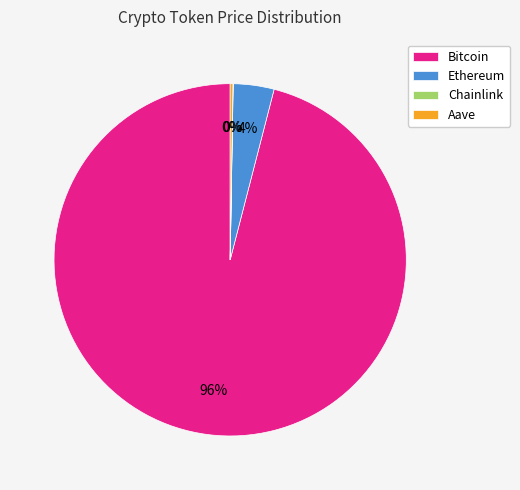

What is the largest slice in the pie chart?

Bitcoin